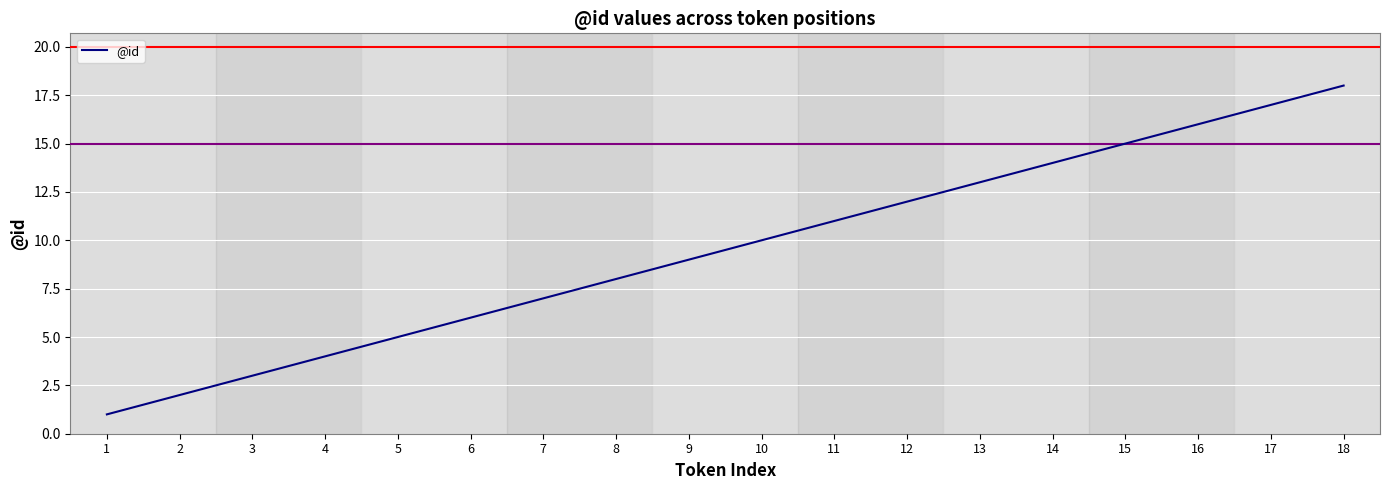

Rank the categories by value from highest to lowest.

18, 17, 16, 15, 14, 13, 12, 11, 10, 9, 8, 7, 6, 5, 4, 3, 2, 1